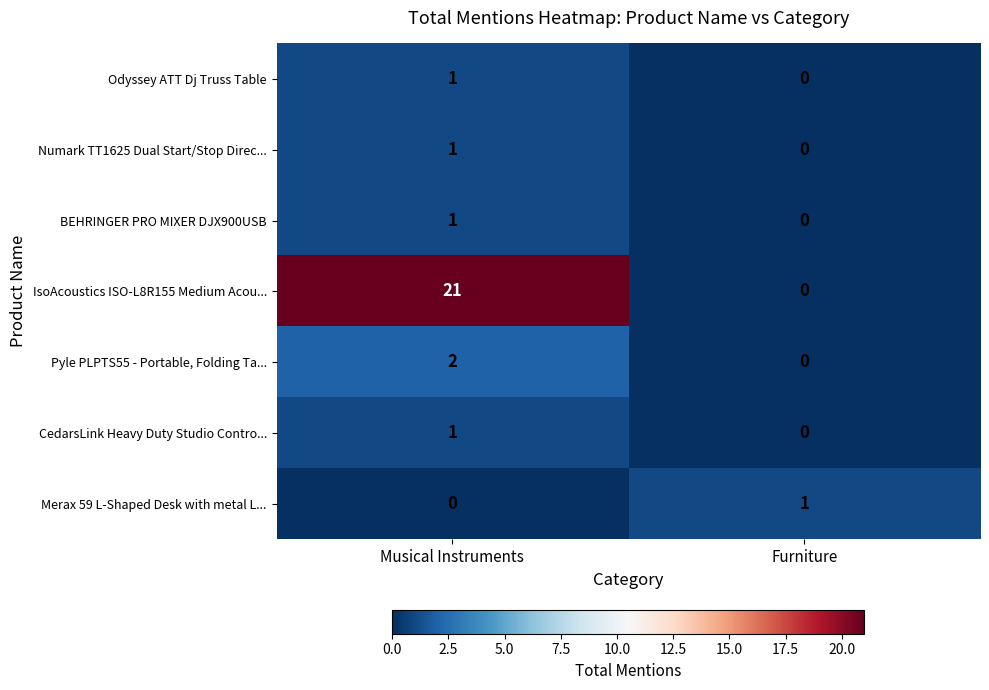

What is the spread (max minus min) of values at Musical Instruments?

21